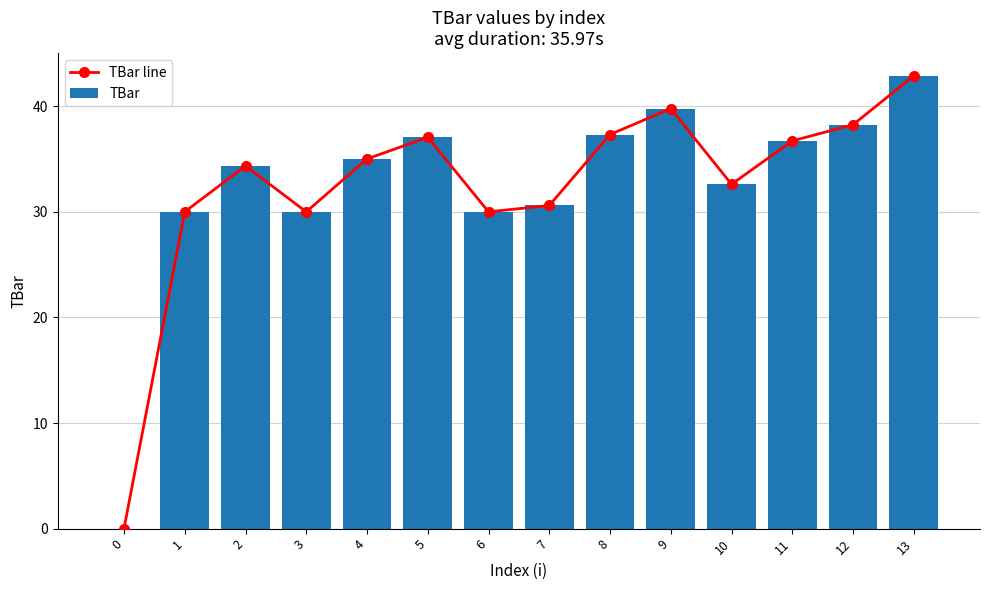

Which series has the widest spread of values?

TBar line